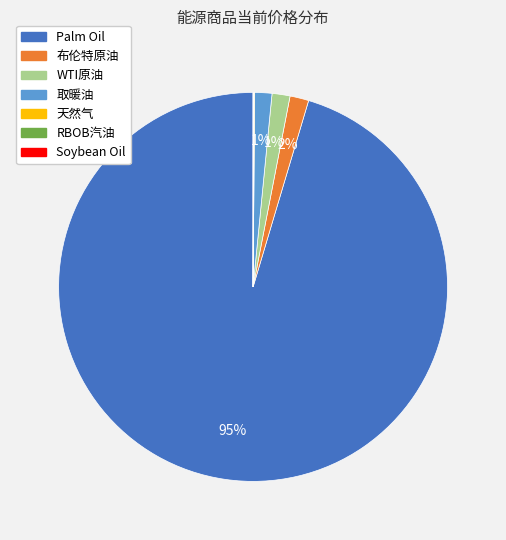

Does 取暖油 account for over 50% of the chart?

No